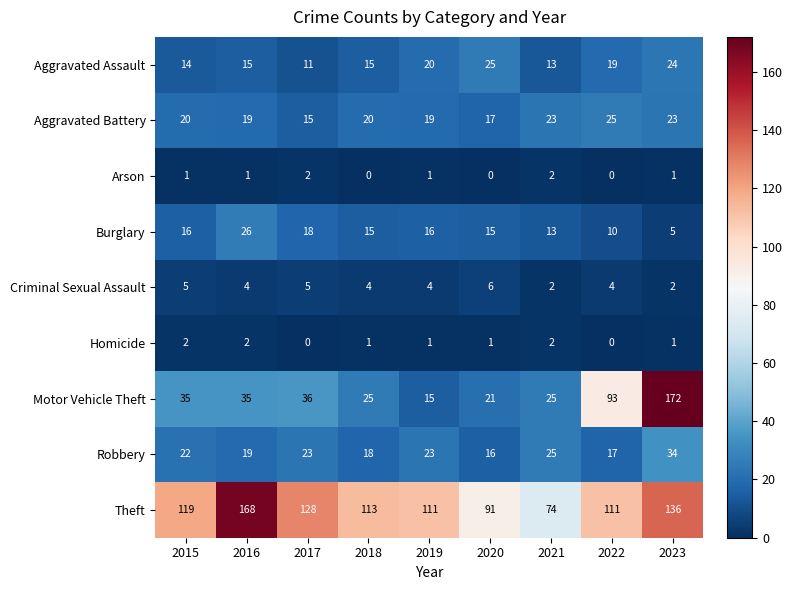

What is the total value across all series at 2023?

398